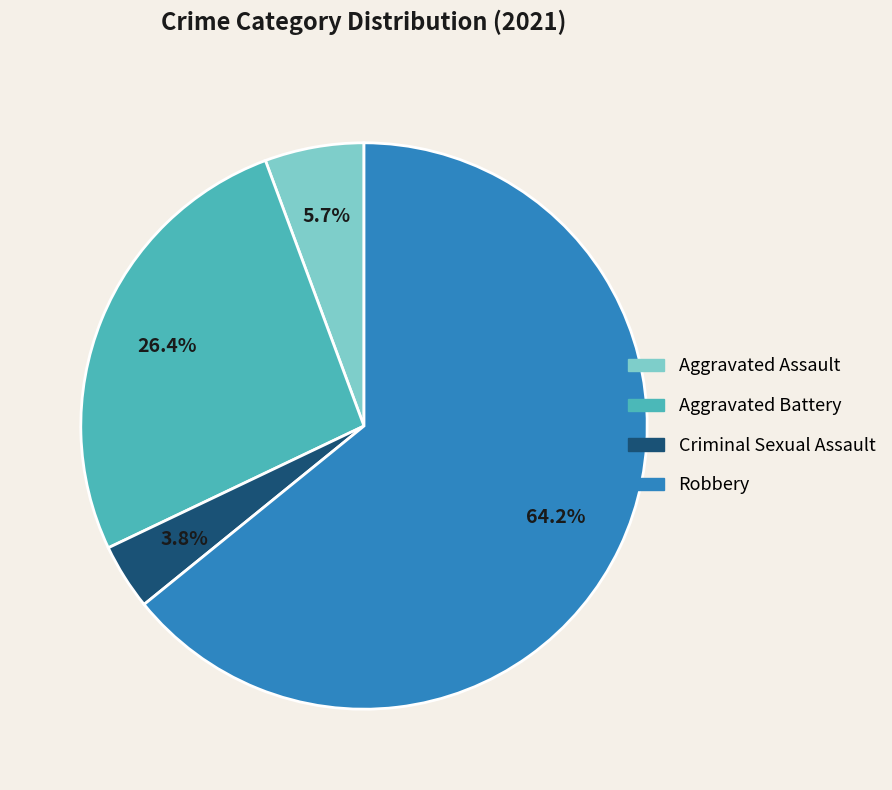

What portion of the pie excludes Aggravated Assault?

94.3%